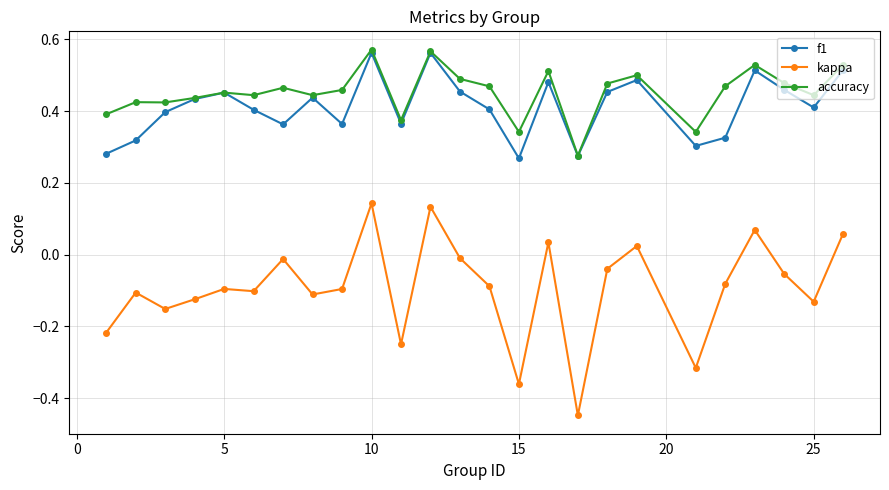

Which series has the largest range (max minus min)?

kappa